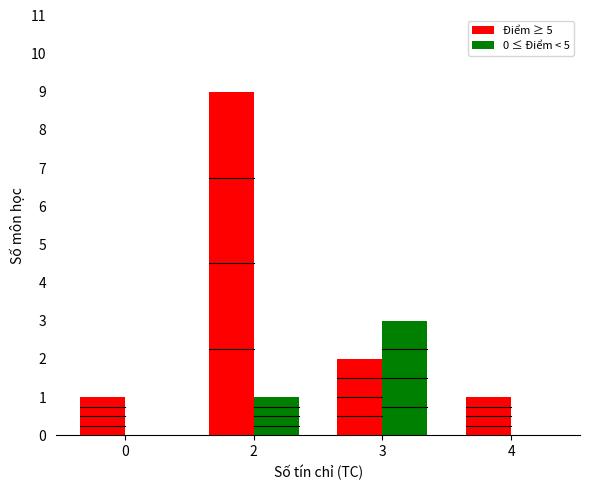

Between 2 and 3, which series saw the biggest shift?

Điểm ≥ 5